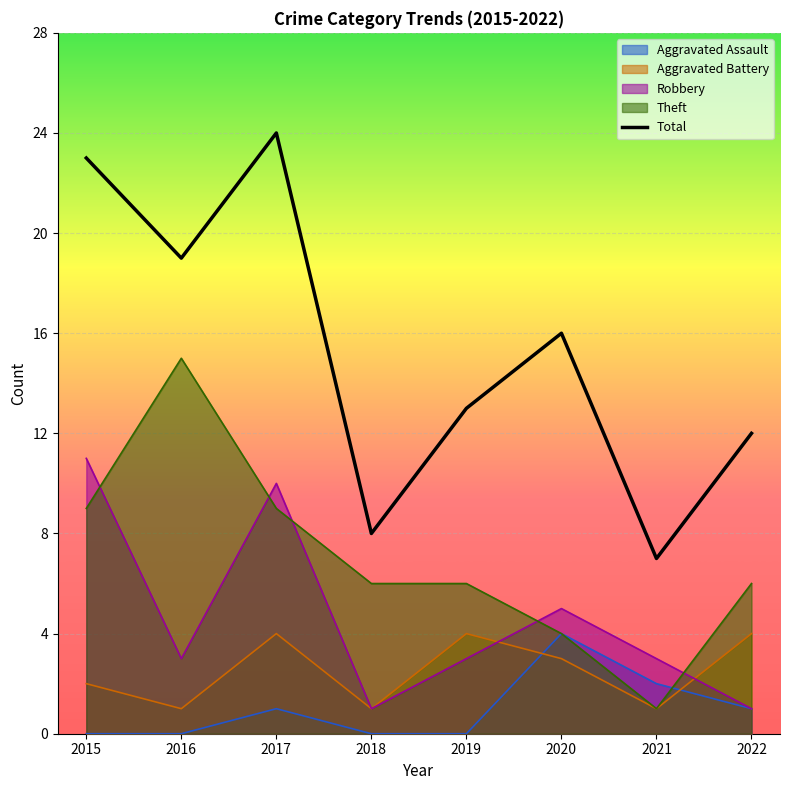

What is the difference between the values at 2021 and 2020?

9